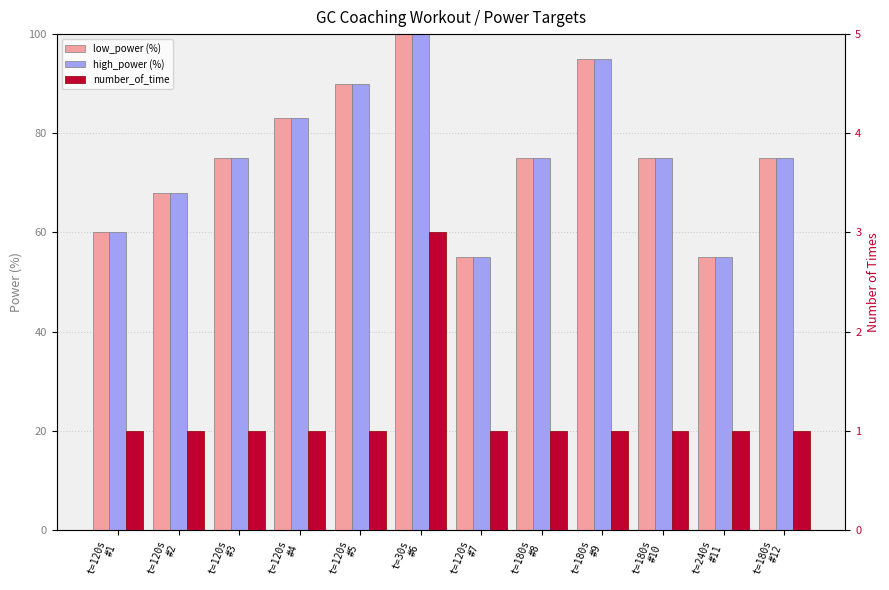

Rank the series by their maximum value, from highest to lowest.

low_power, high_power, number_of_time